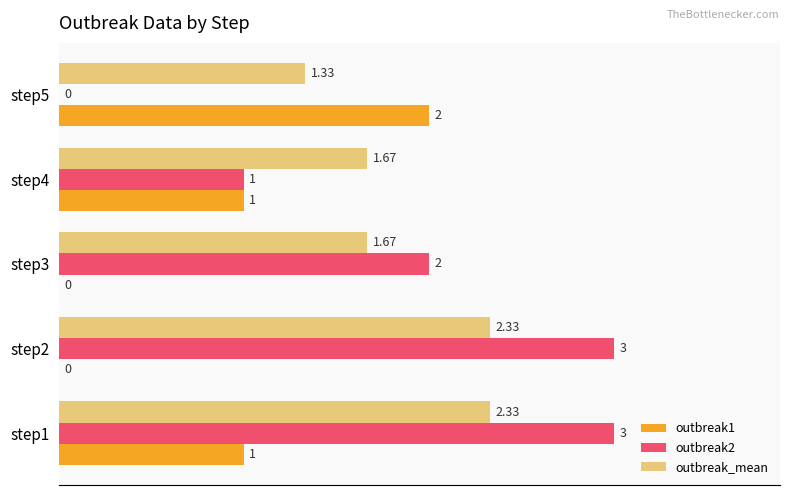

At which category is the sum across all series the highest?

step1